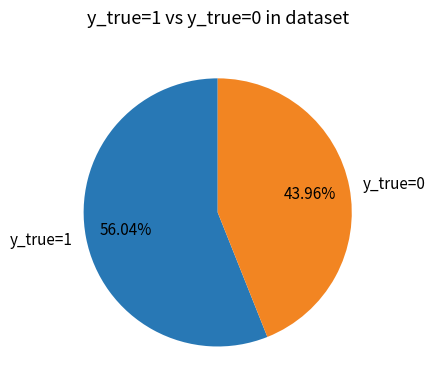

Which has a higher value, y_true=1 or y_true=0?

y_true=1